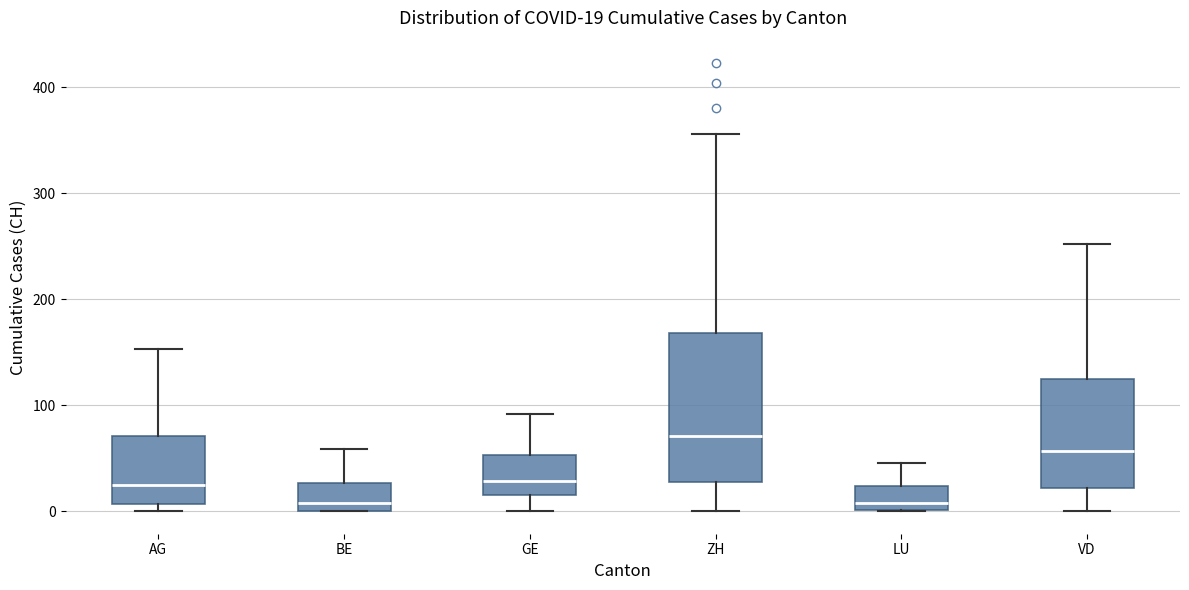

Which box is the tallest, from its lower edge to its upper edge?

ZH